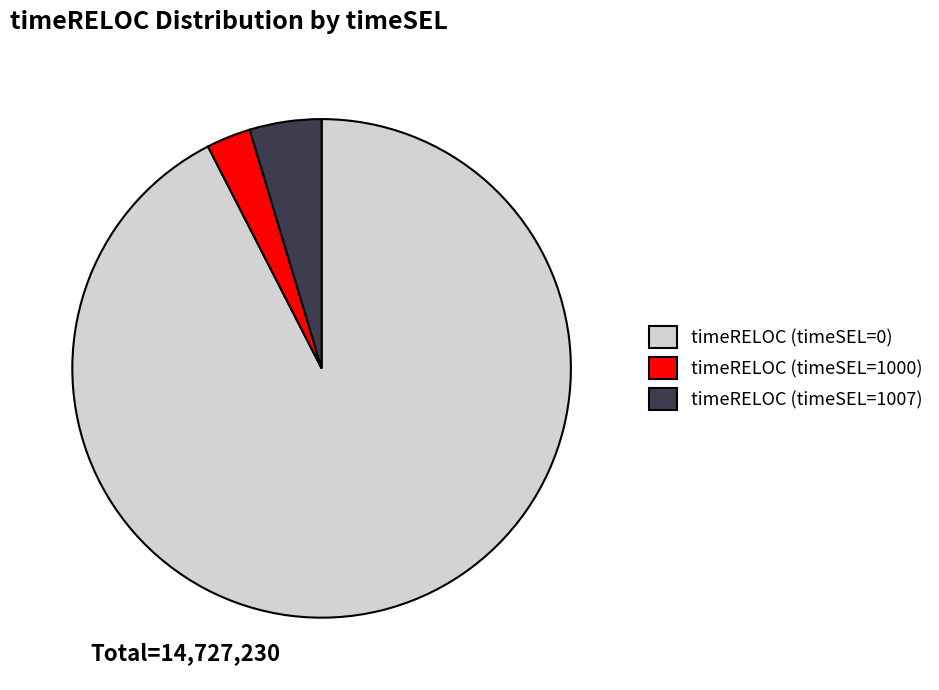

Rank the categories by value from highest to lowest.

timeRELOC (timeSEL=0), timeRELOC (timeSEL=1007), timeRELOC (timeSEL=1000)